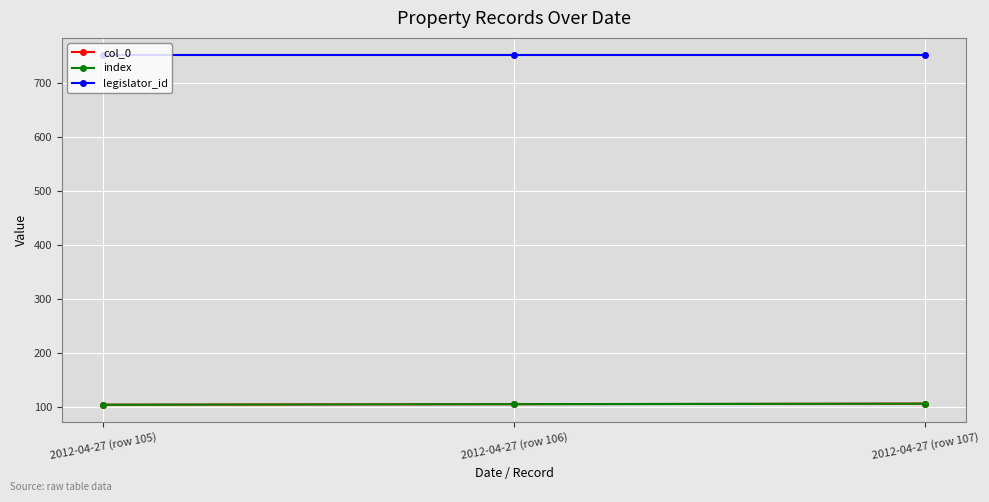

What value does the col_0 series have at 2012-04-27 (row 107)?

107